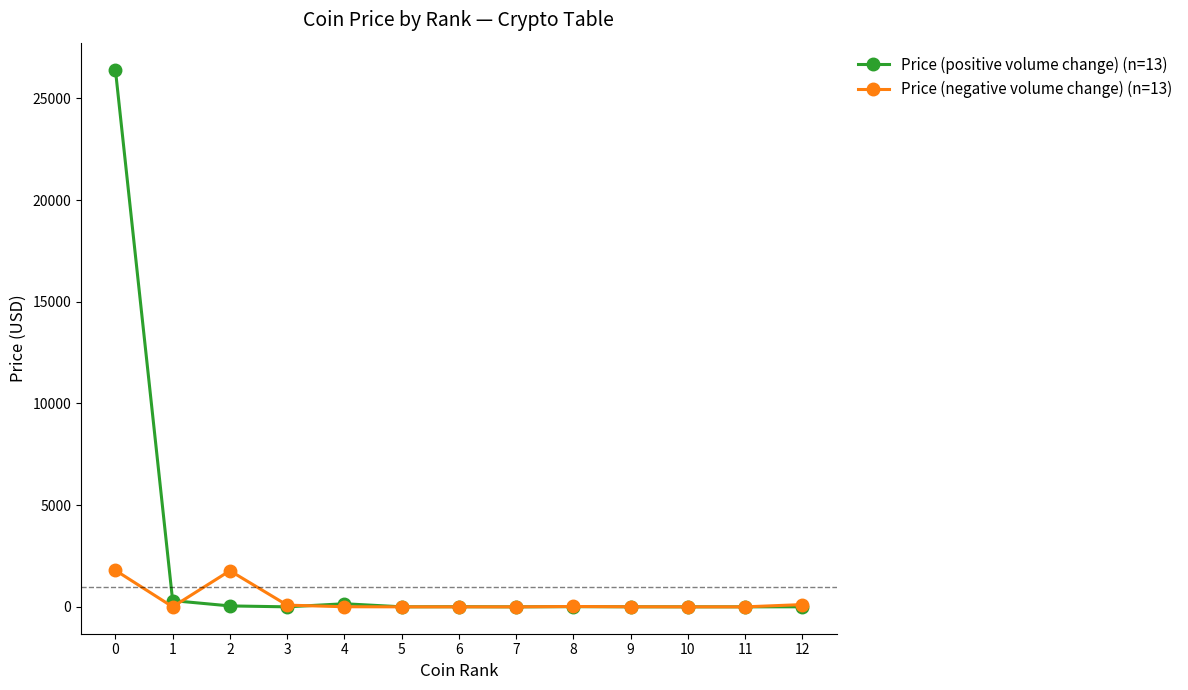

The Price (negative volume change) (n=13) series shows 0.7 at 10. True or false?

True